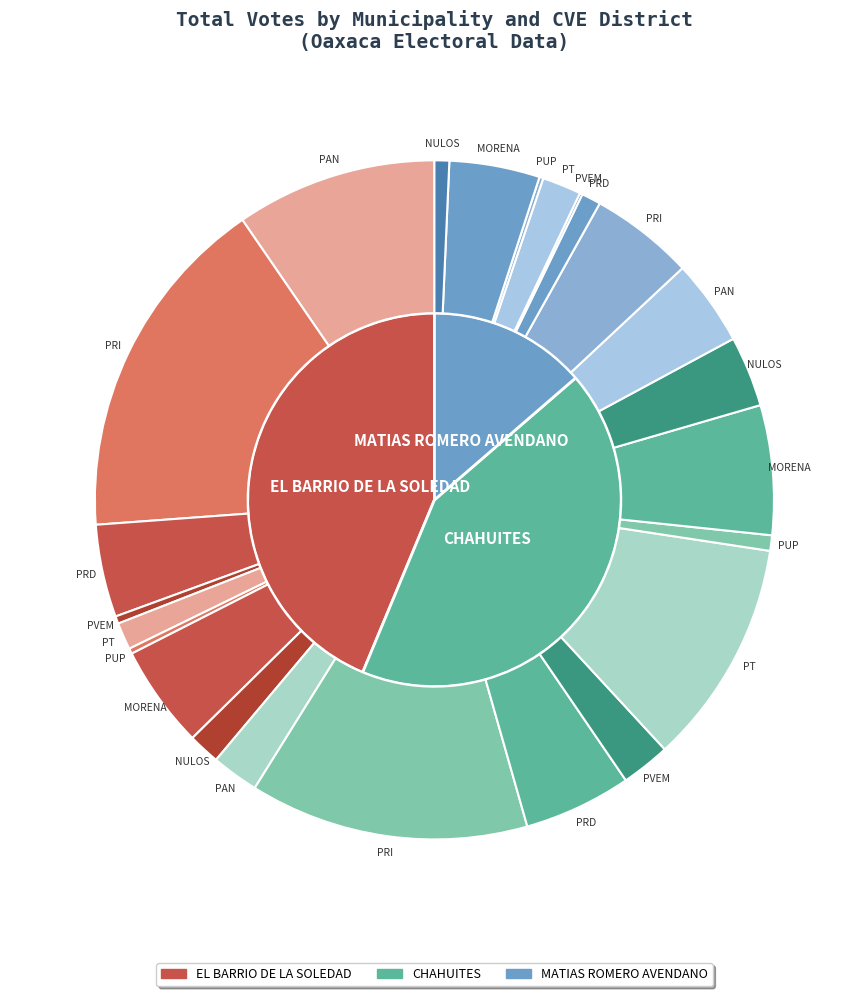

Count the number of slices in the pie.

3